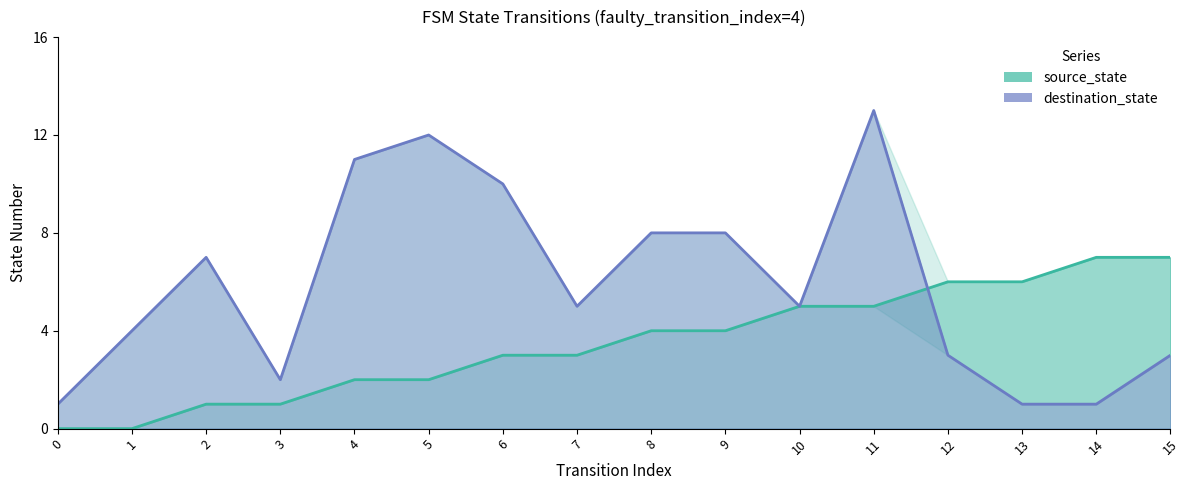

At how many categories does at least one series exceed 7?

6